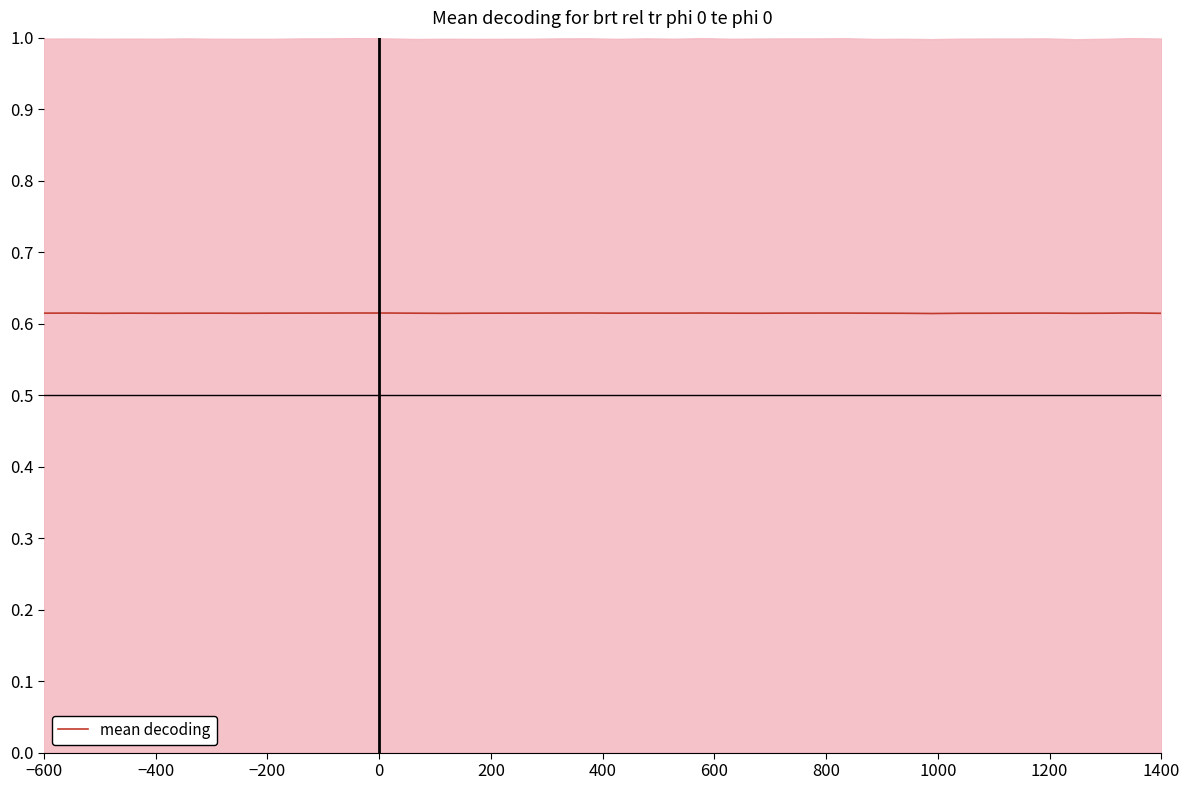

What is the minimum value shown in the chart?

0.6